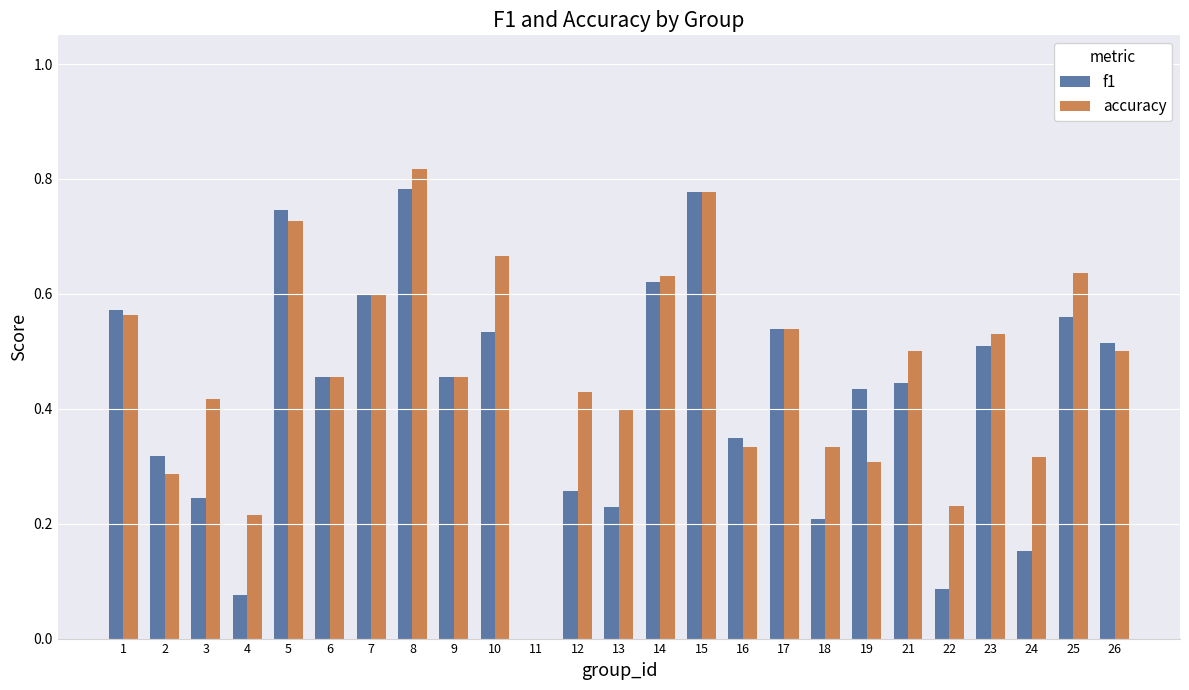

Which series changed the most between 1 and 16?

accuracy